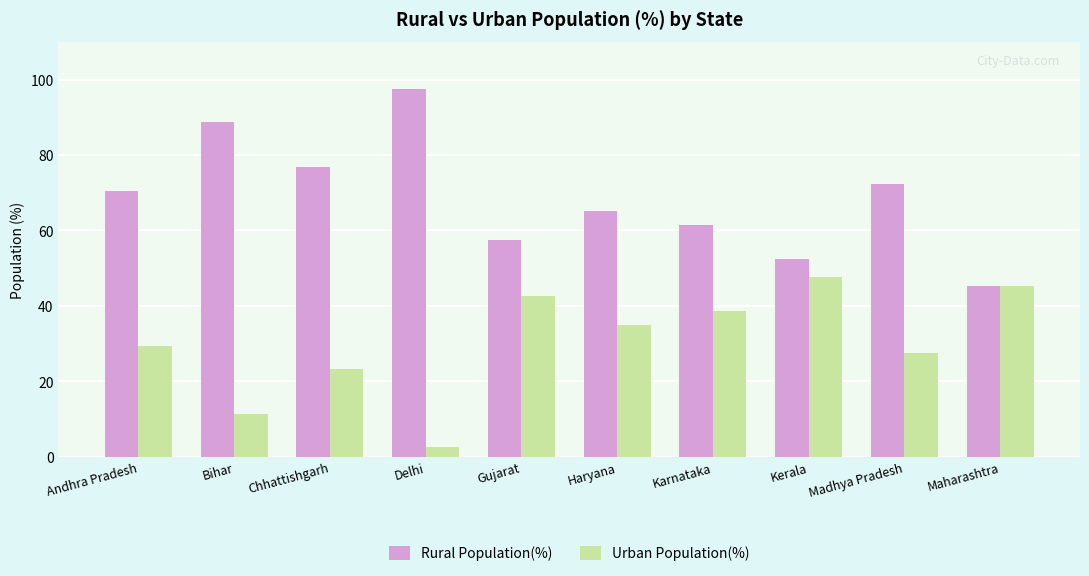

What is the label of the 10th bar from the left?

Maharashtra